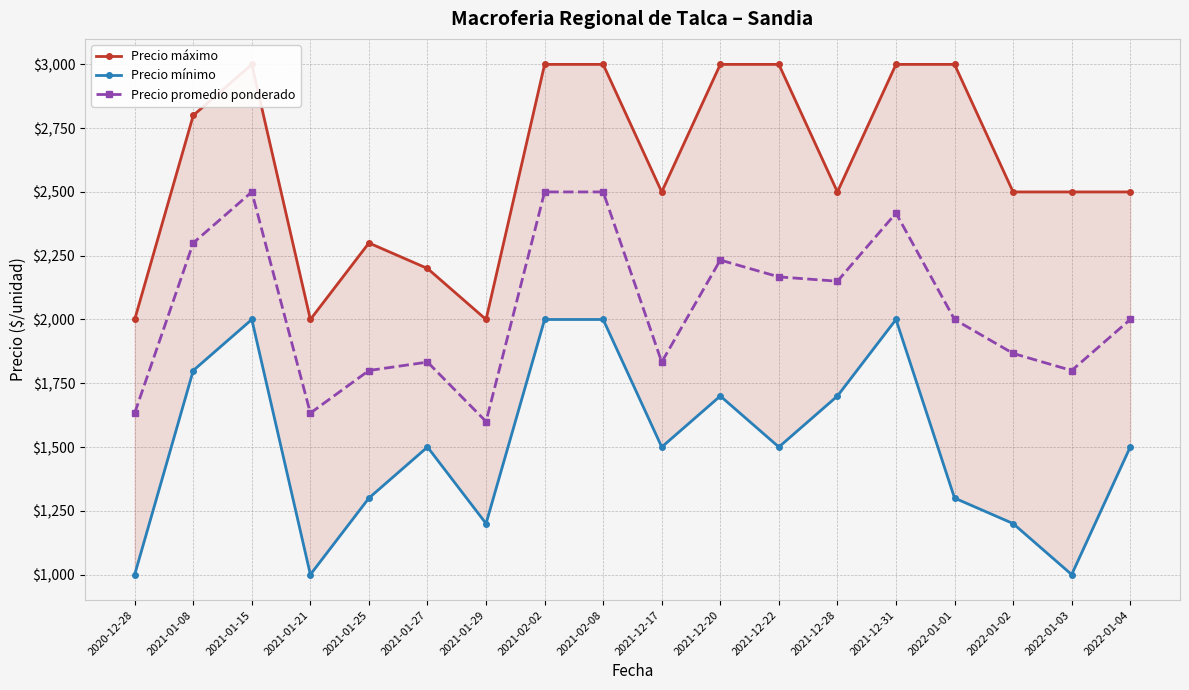

True or false: Precio máximo and Precio promedio ponderado intersect in this chart.

False